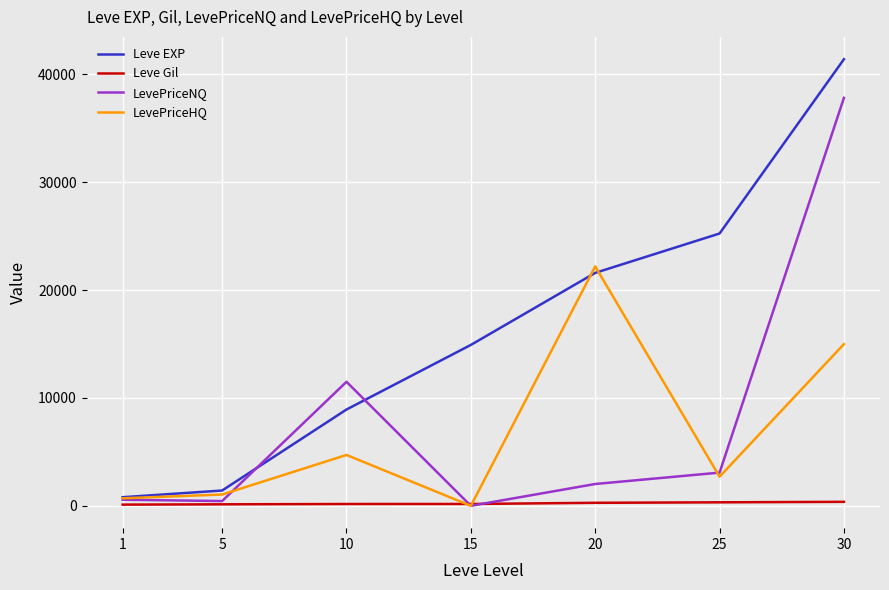

After their last crossing, which series has the higher values: LevePriceNQ or LevePriceHQ?

LevePriceNQ